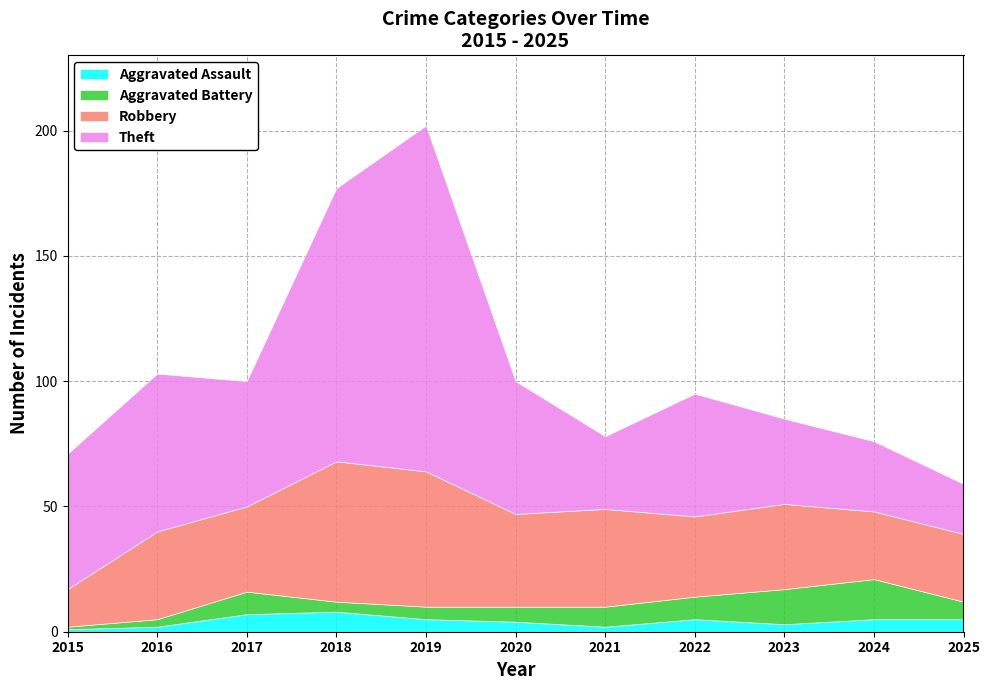

What is the lowest value of the Aggravated Assault series?

1